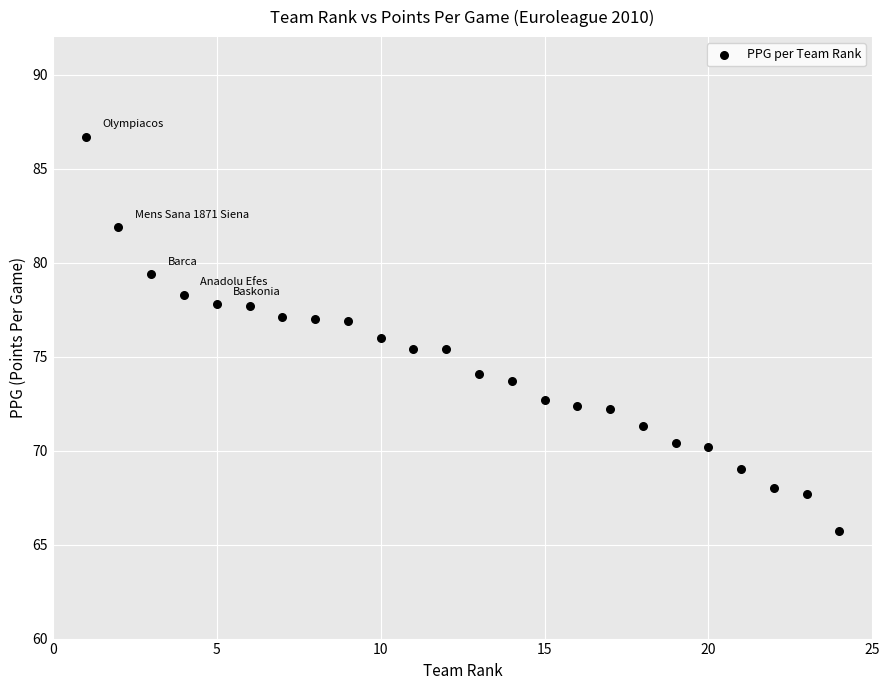

What is the range of Y values (max minus min)?

21.0